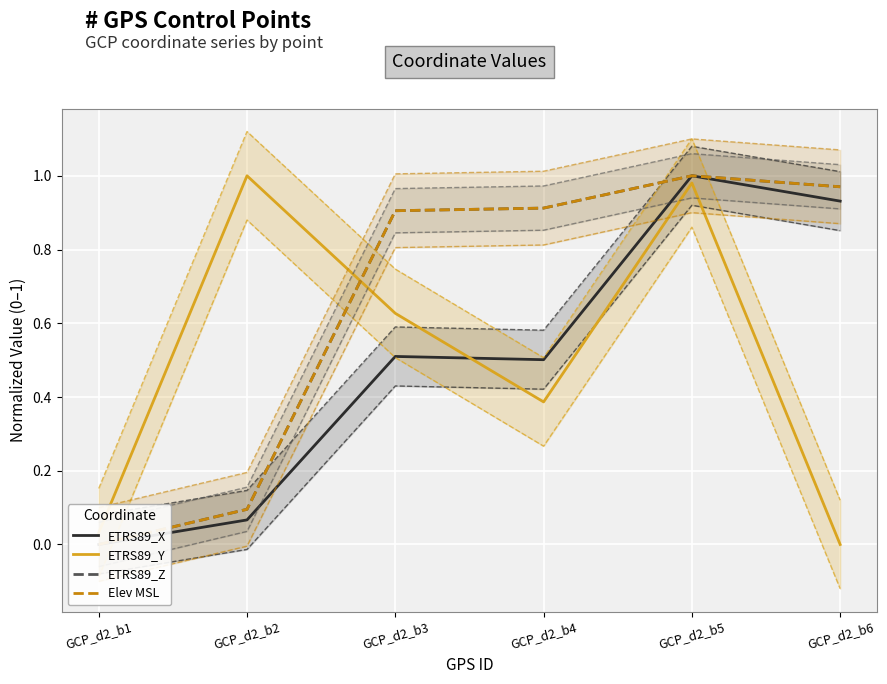

True or false: ETRS89_Y has more than 0 points higher than both neighbors.

True